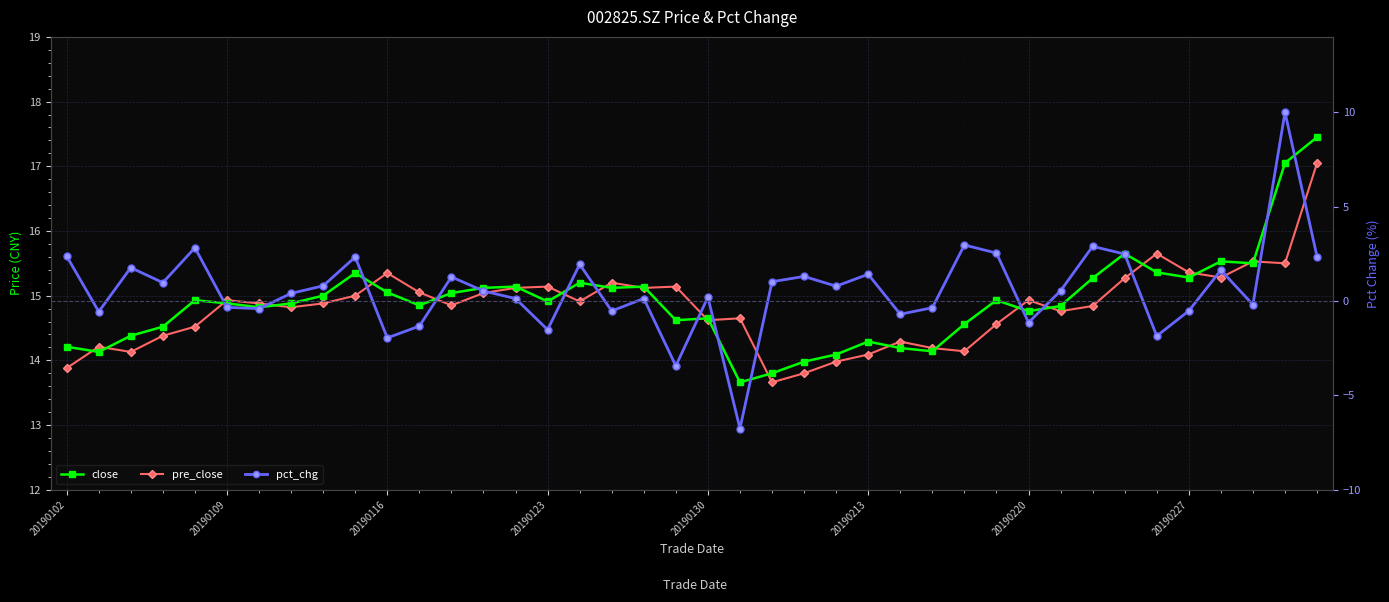

What is the sum of the close values at 27 and 30?

28.9